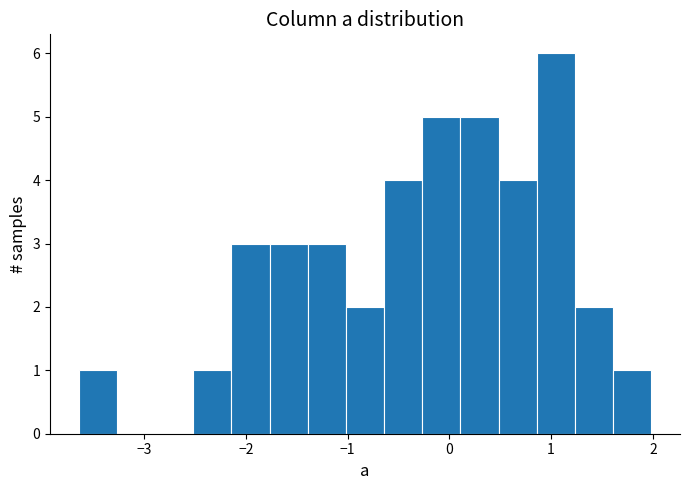

Read against the x-axis, roughly where is the centre of the tallest bar?

1.0